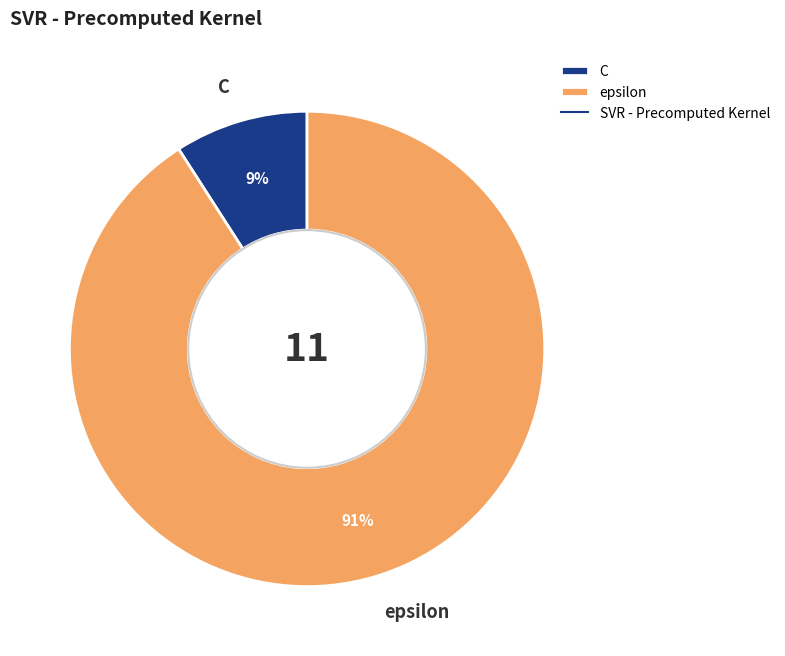

To the nearest percent, what is the difference between the largest and smallest slice percentages?

82%